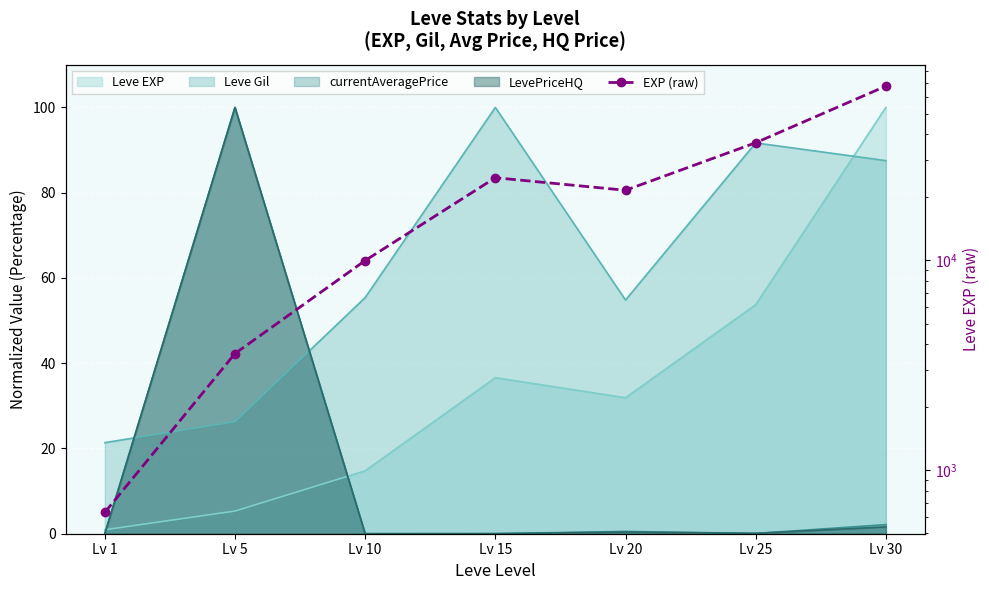

How many lines are shown in the chart?

1